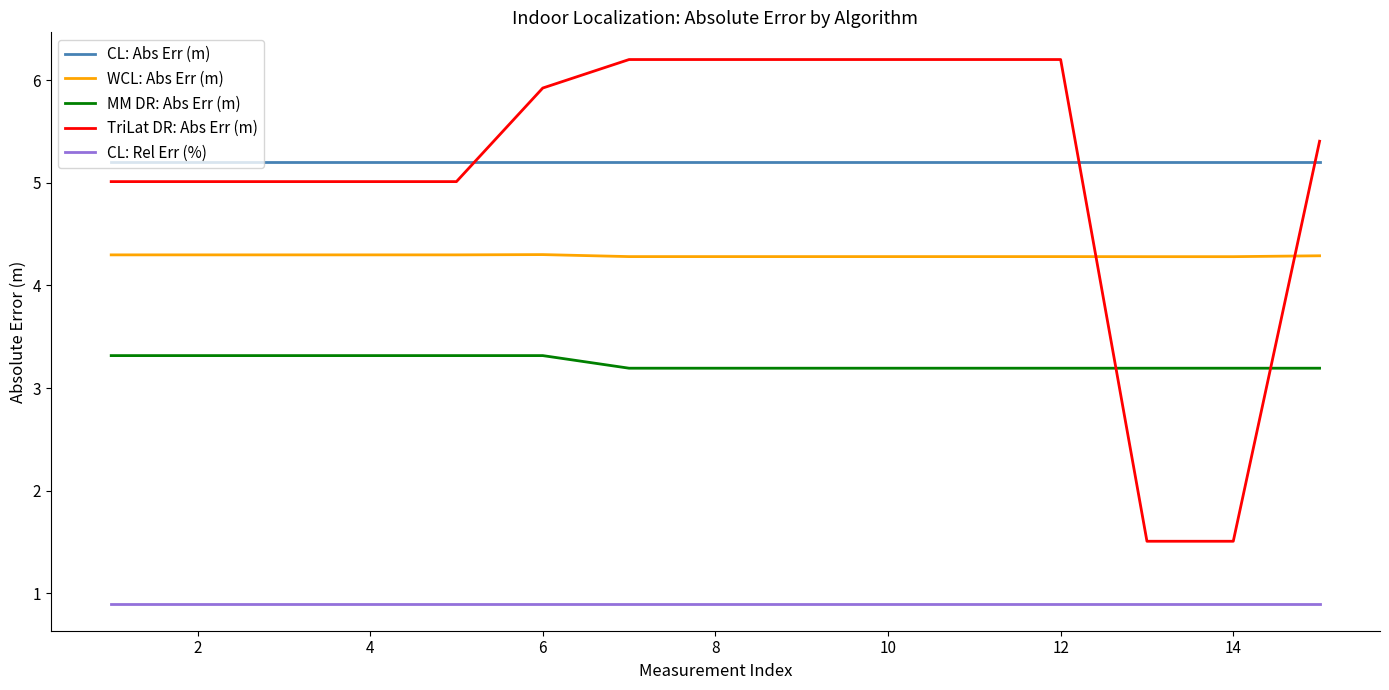

Rank the series by their maximum value, from lowest to highest.

CL: Rel Err (%), MM DR: Abs Err (m), WCL: Abs Err (m), CL: Abs Err (m), TriLat DR: Abs Err (m)